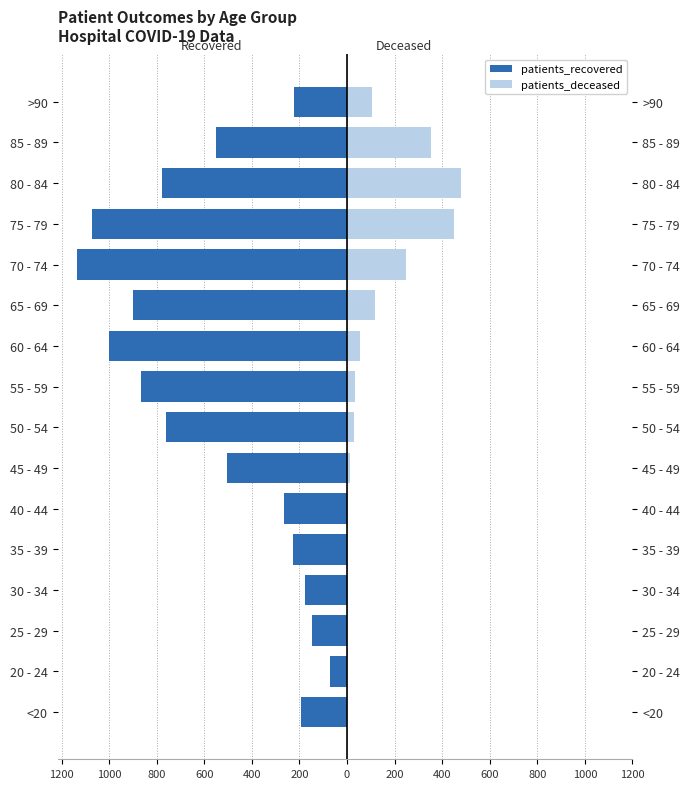

At 60 - 64, list the series in order from largest to smallest.

patients_deceased, patients_recovered